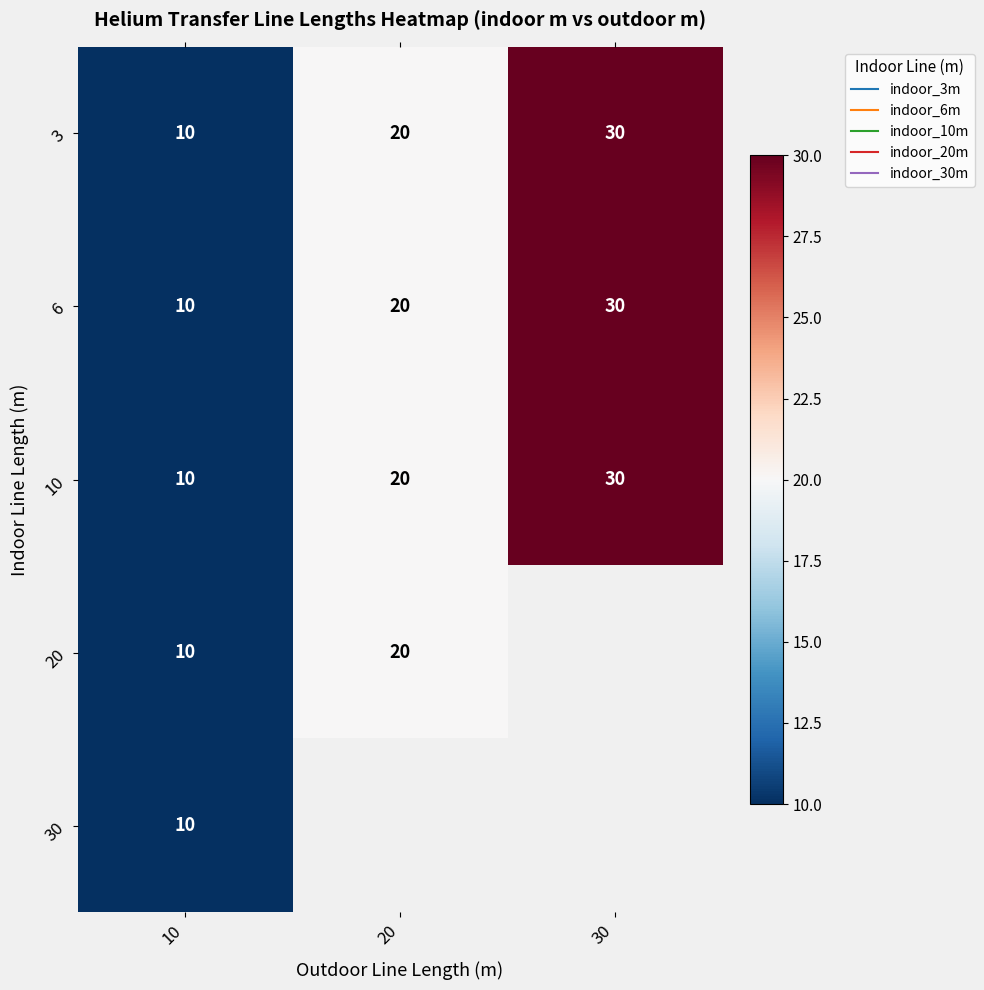

What is the sum of all 10 values?

60.0